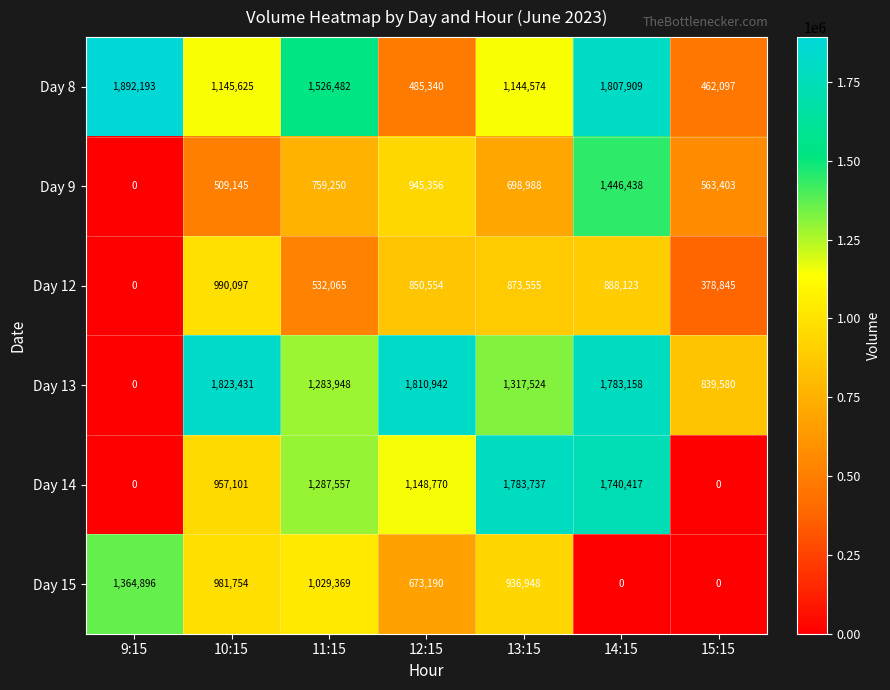

Count the number of categories in the chart.

7